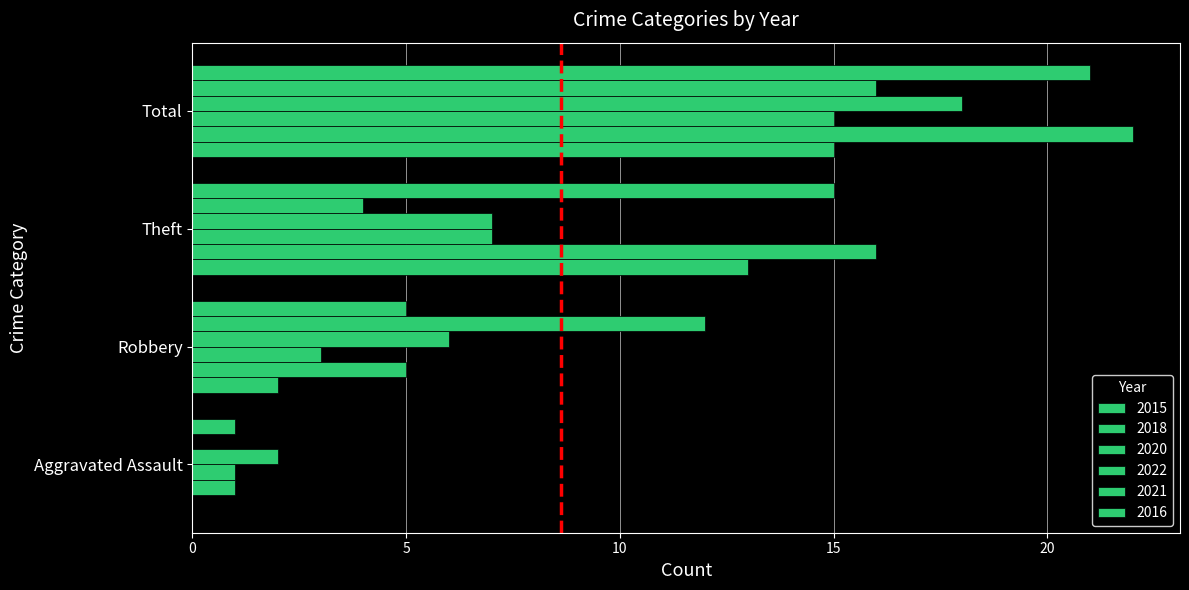

What position from the left is Total?

4